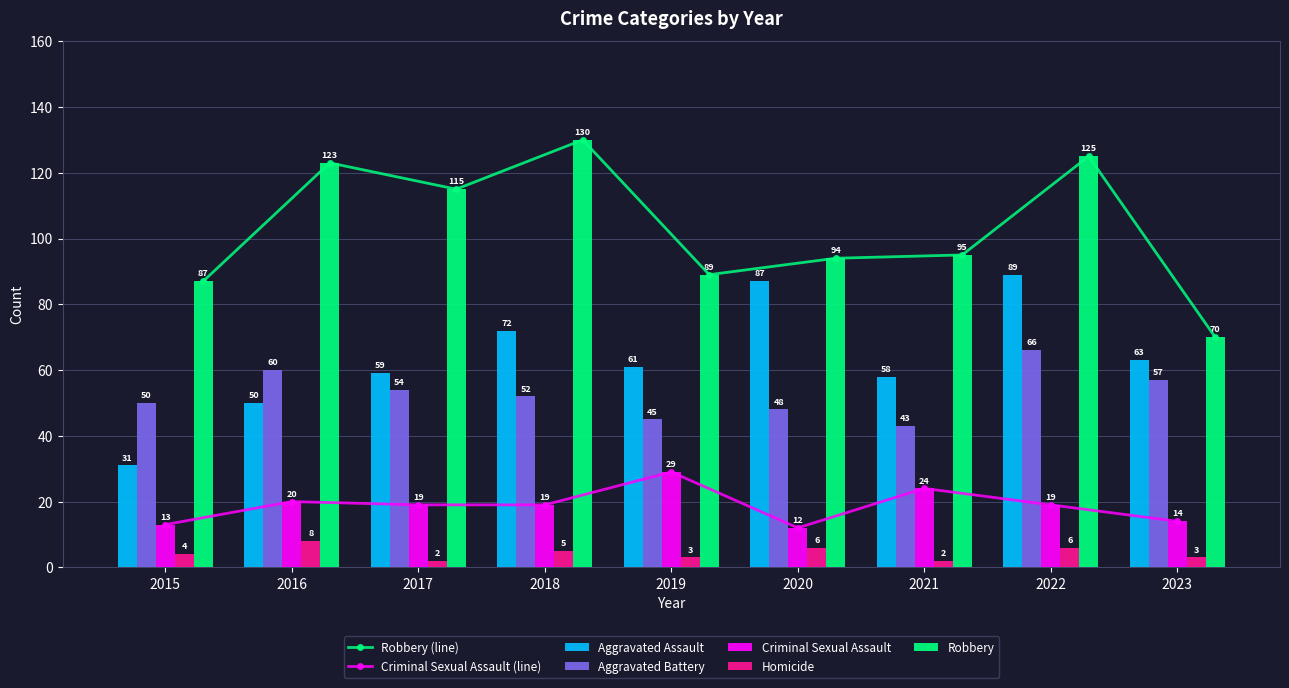

Which series changed the most between 2016 and 2019?

Robbery